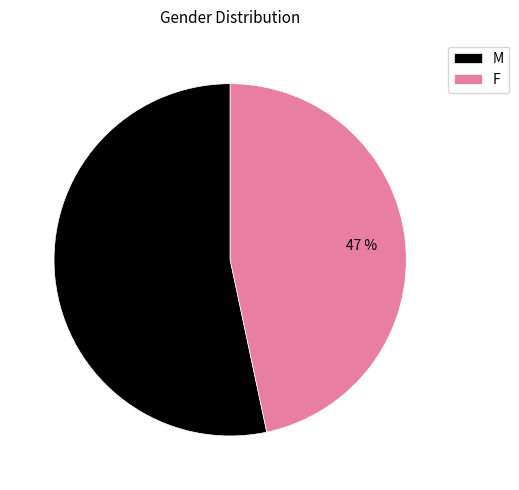

Do F and M together represent more than half of the pie?

Yes